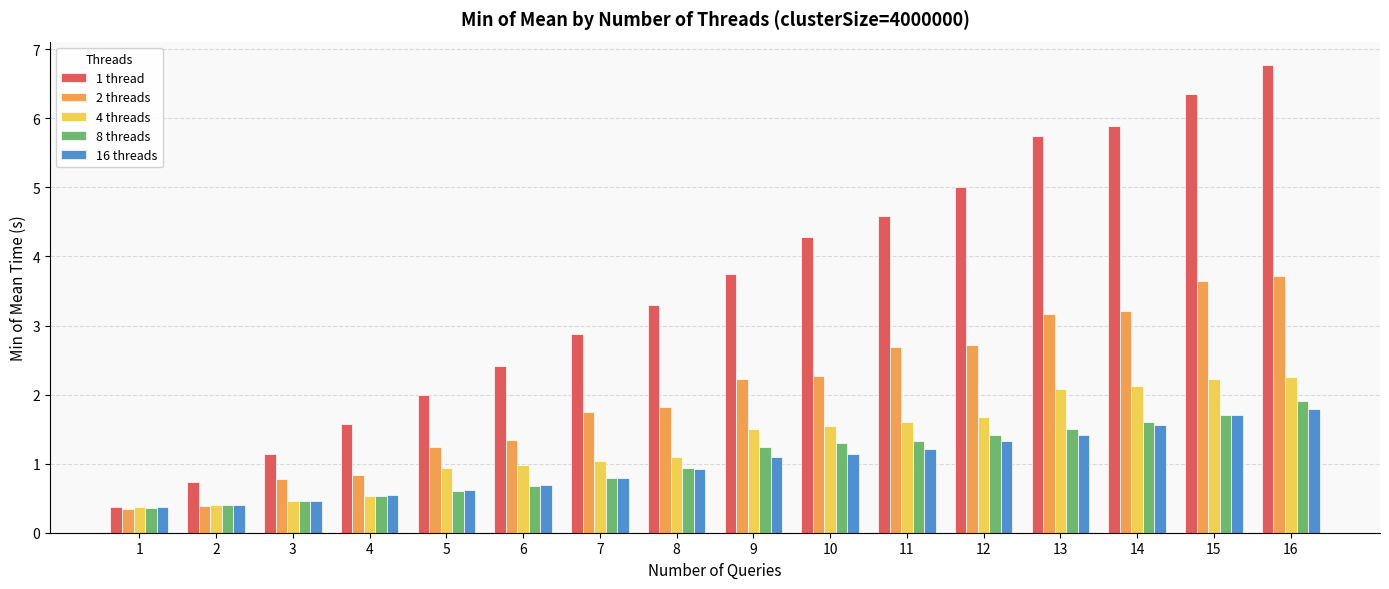

At how many categories does at least one series exceed 4?

7